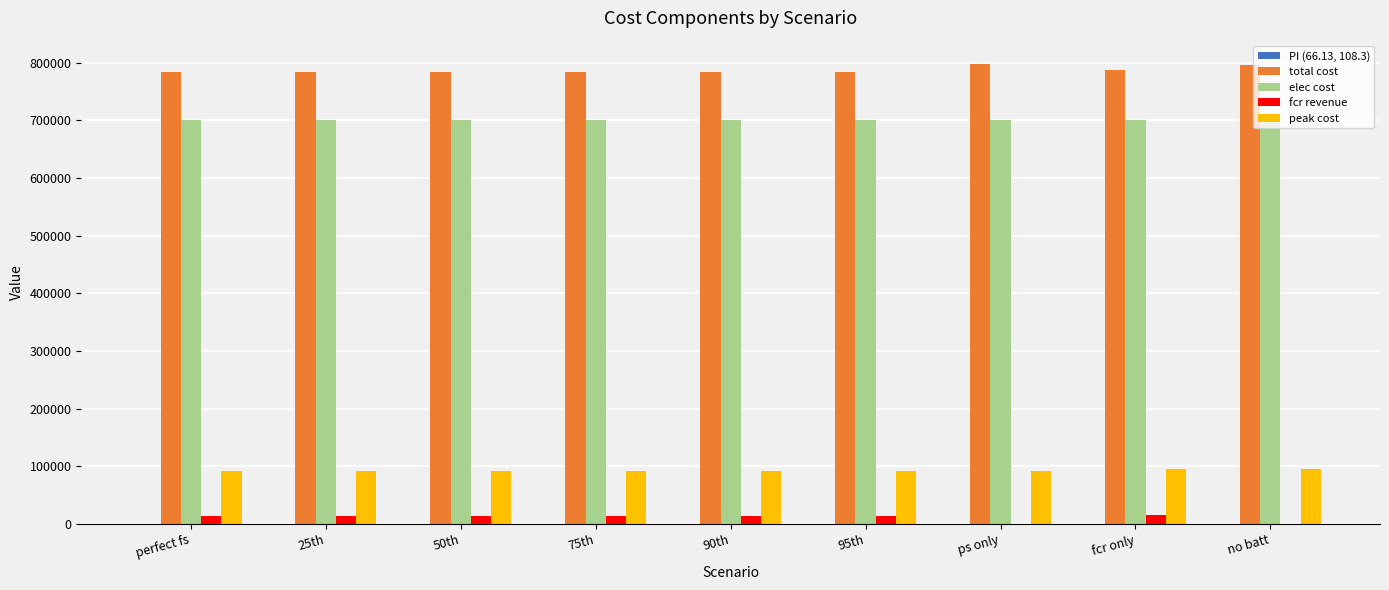

Is the value of elec cost at 75th greater than the value of fcr revenue at 50th?

Yes